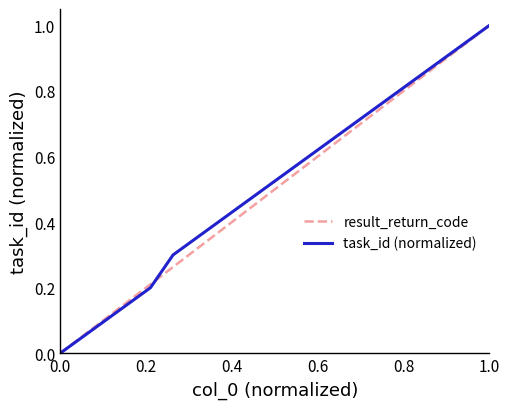

What is the maximum value for result_return_code?

1.0